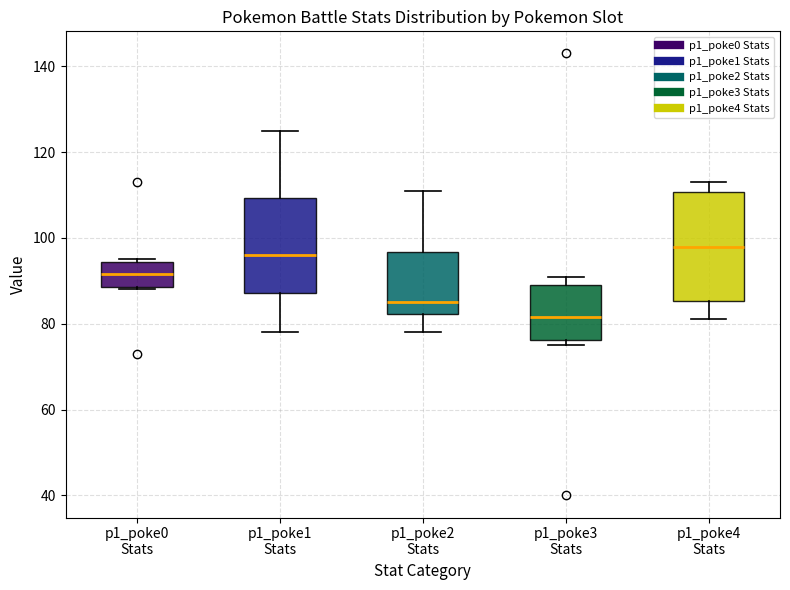

Reading left to right, read every box against the y-axis: the position of its median line, the range the box covers, and the ends of its whiskers. The values are not printed on the chart, so give them approximately, as read against the axis.

p1_poke0 Stats: median 92, box 88 to 94, whiskers 88 to 96
p1_poke1 Stats: median 96, box 88 to 110, whiskers 78 to 126
p1_poke2 Stats: median 86, box 82 to 96, whiskers 78 to 112
p1_poke3 Stats: median 82, box 76 to 90, whiskers 76 (just below the box's lower edge) to 92
p1_poke4 Stats: median 98, box 86 to 110, whiskers 82 to 114